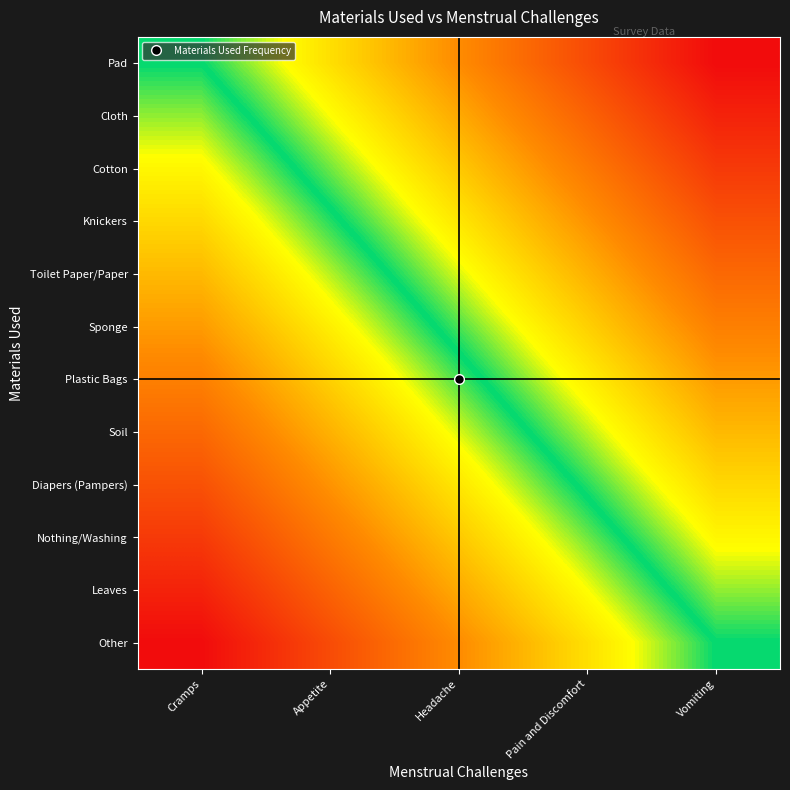

Reading left to right, transcribe all the data shown in this chart.

Pad: Cramps=0.0	Appetite=0.2	Headache=0.5	Pain and Discomfort=0.8	Vomiting=1.0
Cloth: Cramps=-0.1	Appetite=0.2	Headache=0.4	Pain and Discomfort=0.7	Vomiting=0.9
Cotton: Cramps=-0.2	Appetite=0.1	Headache=0.3	Pain and Discomfort=0.6	Vomiting=0.8
Knickers: Cramps=-0.3	Appetite=-0.0	Headache=0.2	Pain and Discomfort=0.5	Vomiting=0.7
Toilet Paper/Paper: Cramps=-0.4	Appetite=-0.1	Headache=0.1	Pain and Discomfort=0.4	Vomiting=0.6
Sponge: Cramps=-0.5	Appetite=-0.2	Headache=0.0	Pain and Discomfort=0.3	Vomiting=0.5
Plastic Bags: Cramps=-0.5	Appetite=-0.3	Headache=-0.0	Pain and Discomfort=0.2	Vomiting=0.5
Soil: Cramps=-0.6	Appetite=-0.4	Headache=-0.1	Pain and Discomfort=0.1	Vomiting=0.4
Diapers (Pampers): Cramps=-0.7	Appetite=-0.5	Headache=-0.2	Pain and Discomfort=0.0	Vomiting=0.3
Nothing/Washing: Cramps=-0.8	Appetite=-0.6	Headache=-0.3	Pain and Discomfort=-0.1	Vomiting=0.2
Leaves: Cramps=-0.9	Appetite=-0.7	Headache=-0.4	Pain and Discomfort=-0.2	Vomiting=0.1
Other: Cramps=-1.0	Appetite=-0.8	Headache=-0.5	Pain and Discomfort=-0.2	Vomiting=0.0